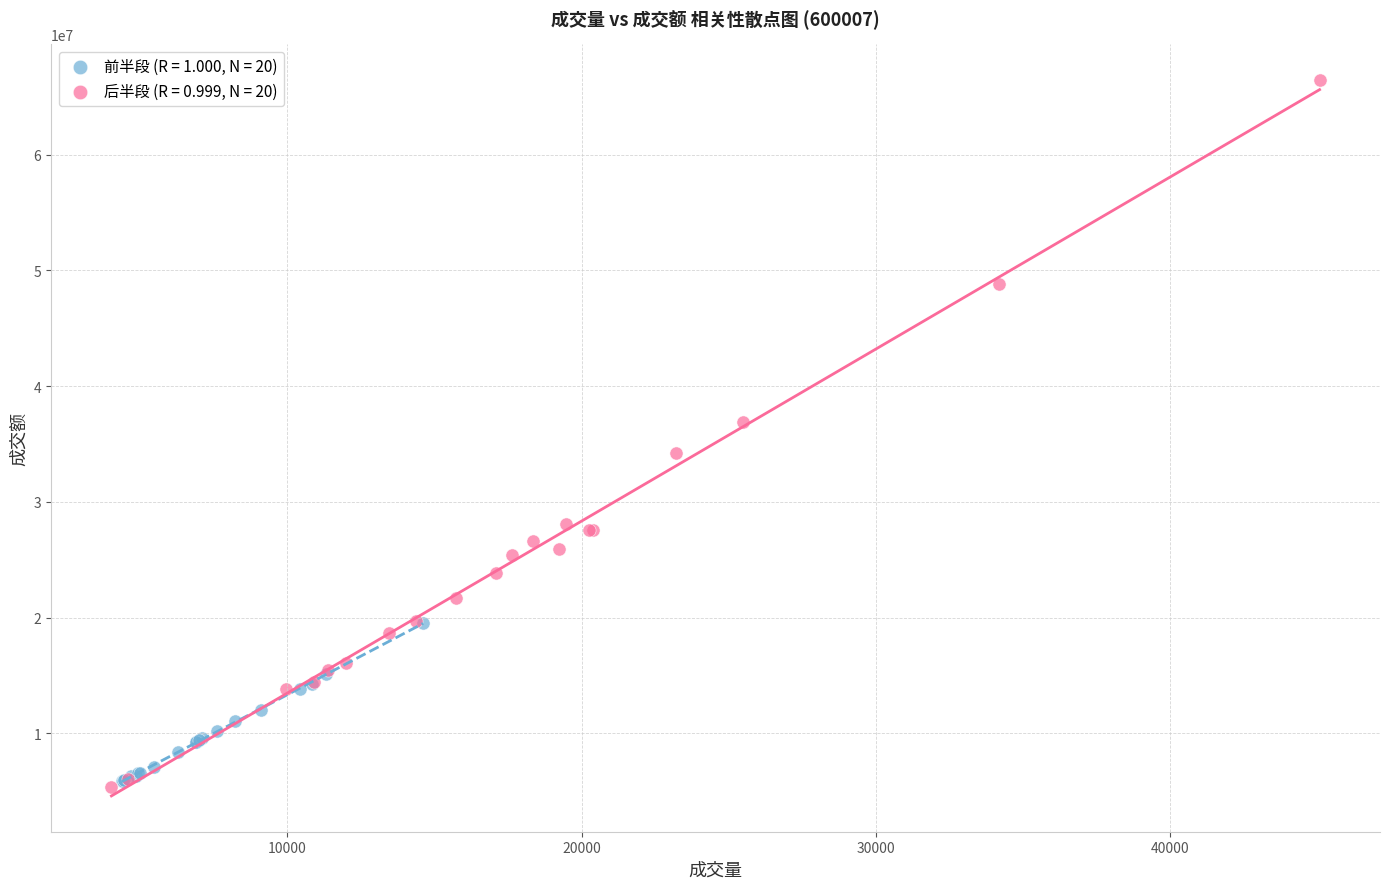

Which series has the largest Y range (max minus min)?

后半段 (R = 0.999, N = 20)